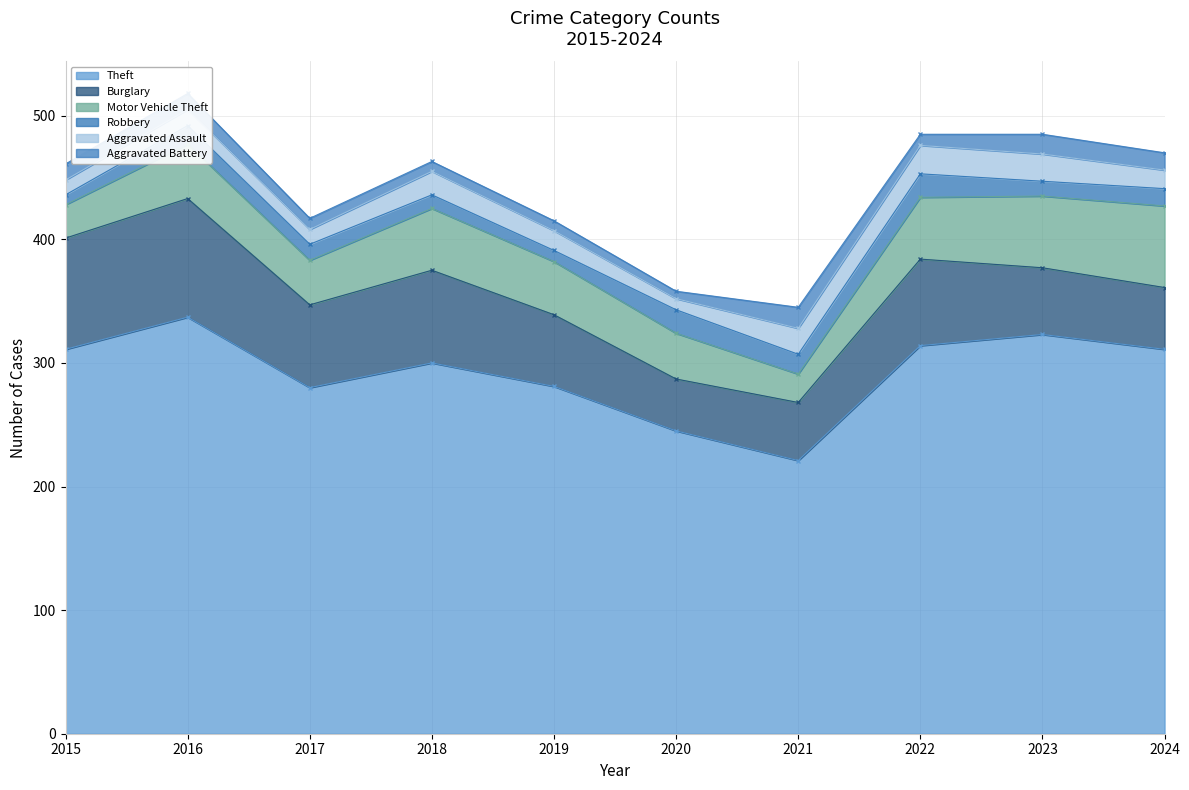

Does the chart display data point markers on the line(s)?

Yes